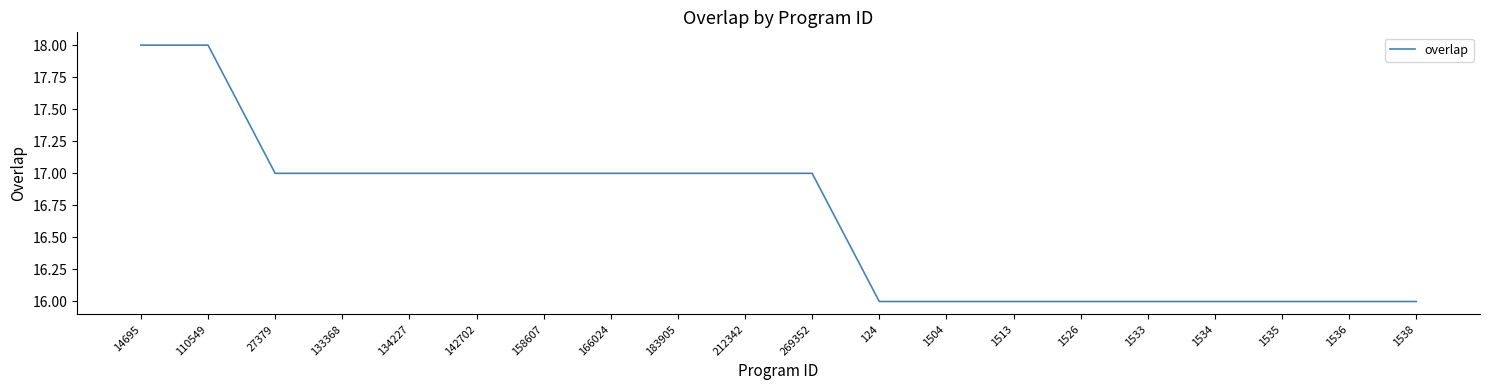

Reading left to right, transcribe all the data shown in this chart.

18	18	17	17	17	17	17	17	17	17	17	16	16	16	16	16	16	16	16	16